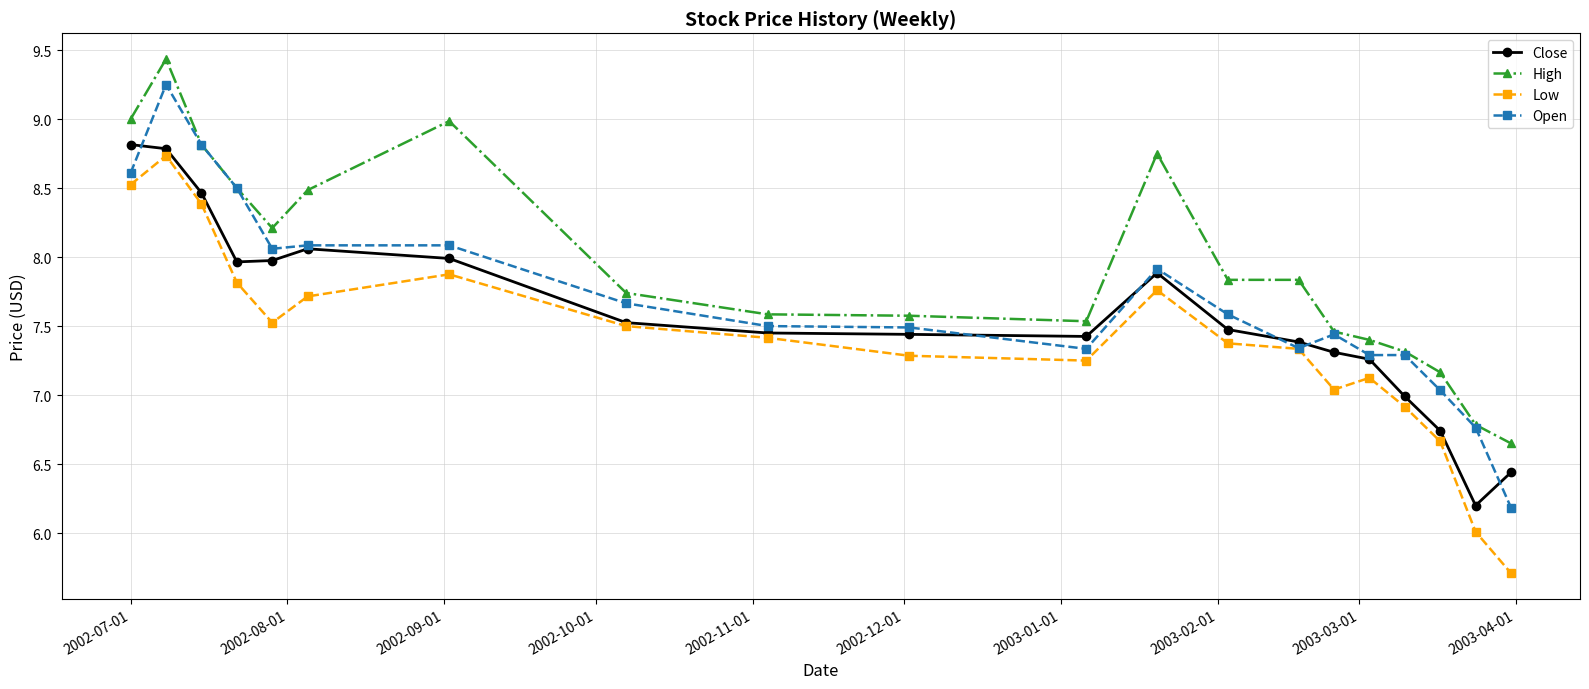

Which series has the largest total across all categories?

High